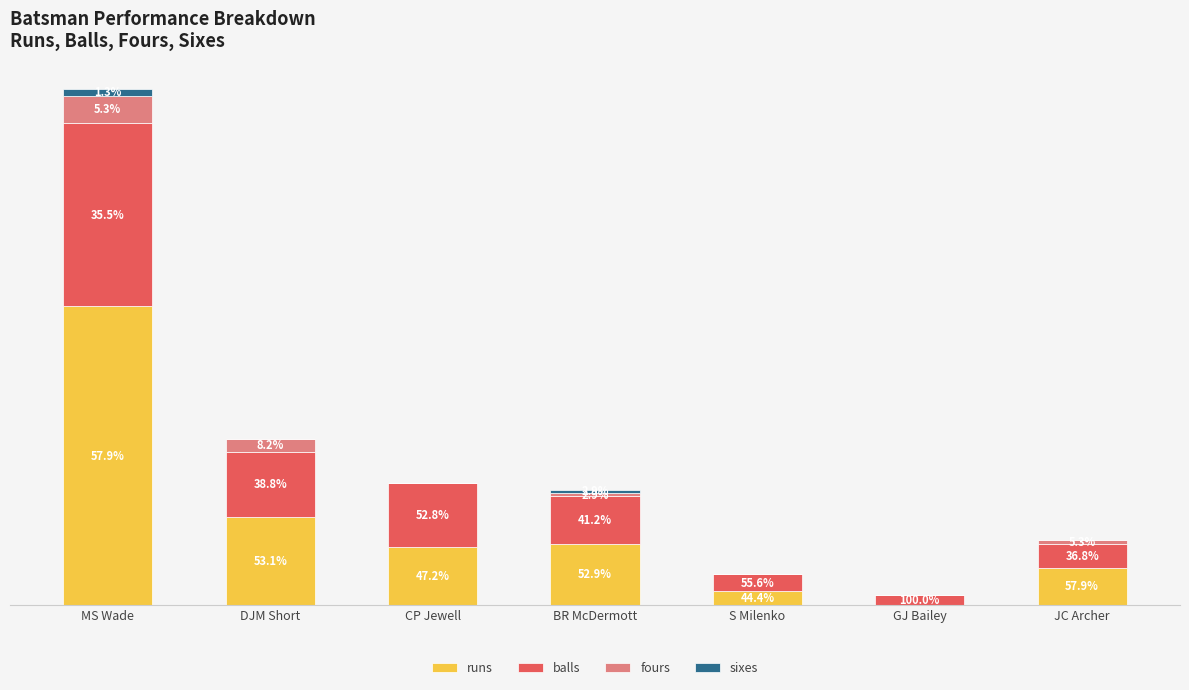

Does the chart contain stacked bars?

Yes